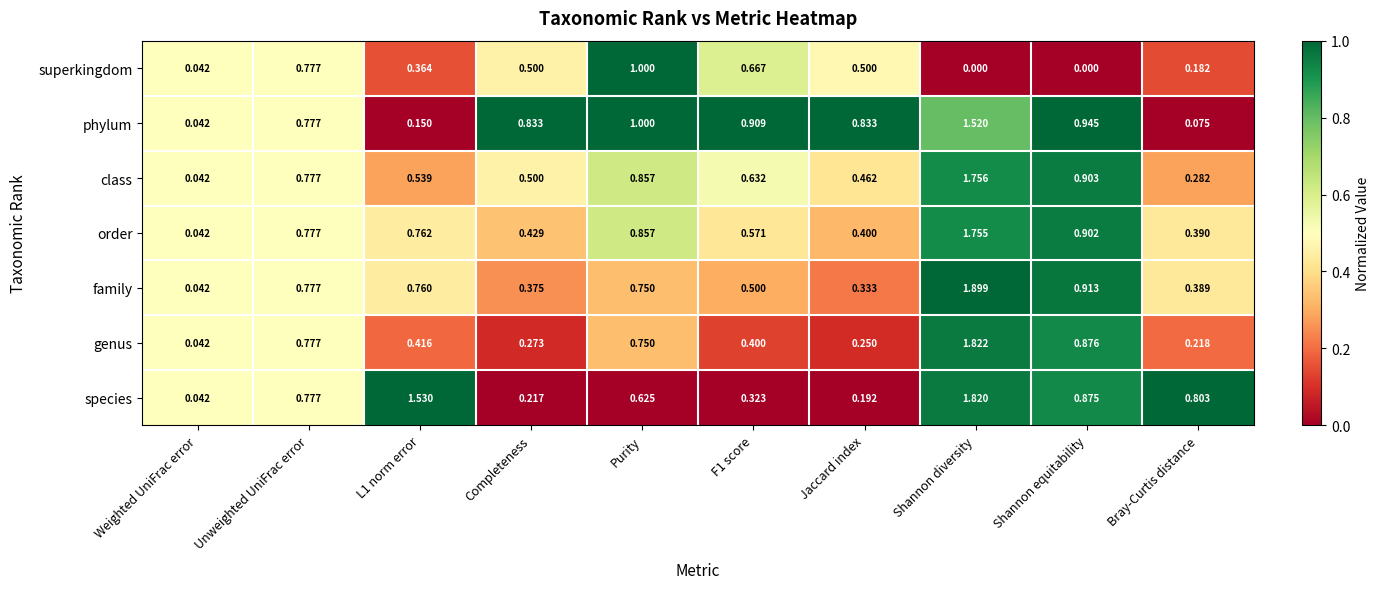

At which label is family closest to 0?

Weighted UniFrac error